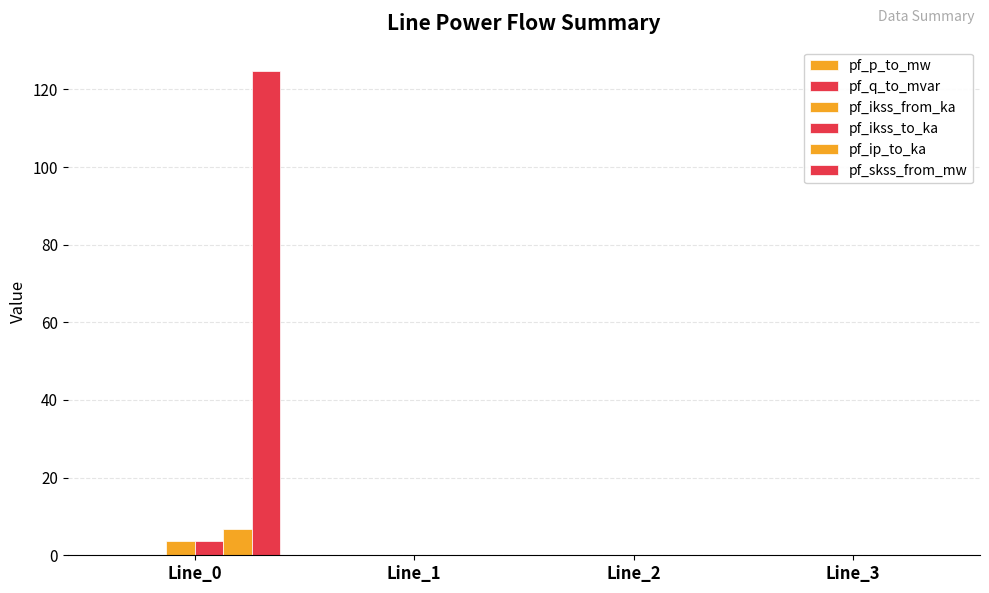

Are the bars grouped side by side (vs. stacked)?

Yes